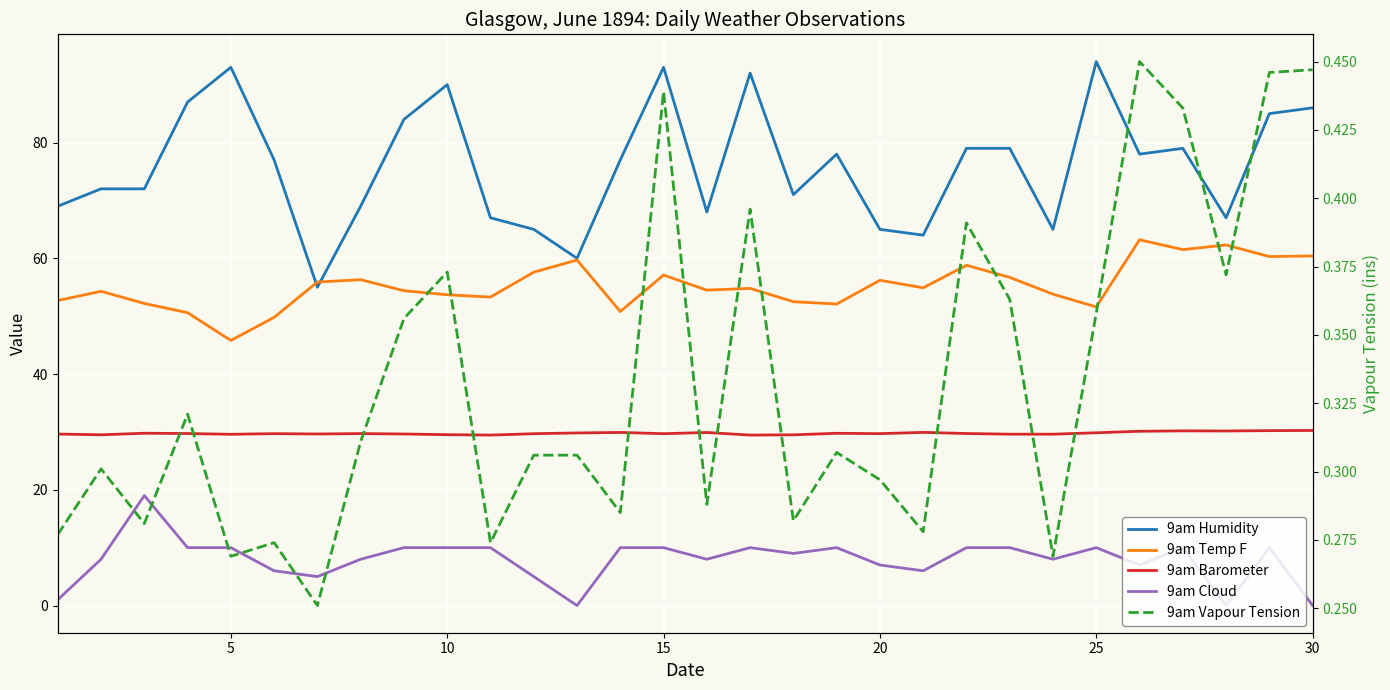

How many data points does each series have?

30